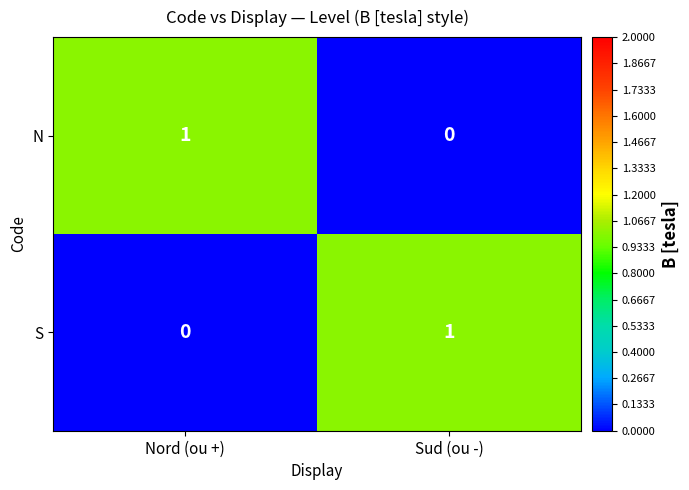

How many values in S are above zero?

1